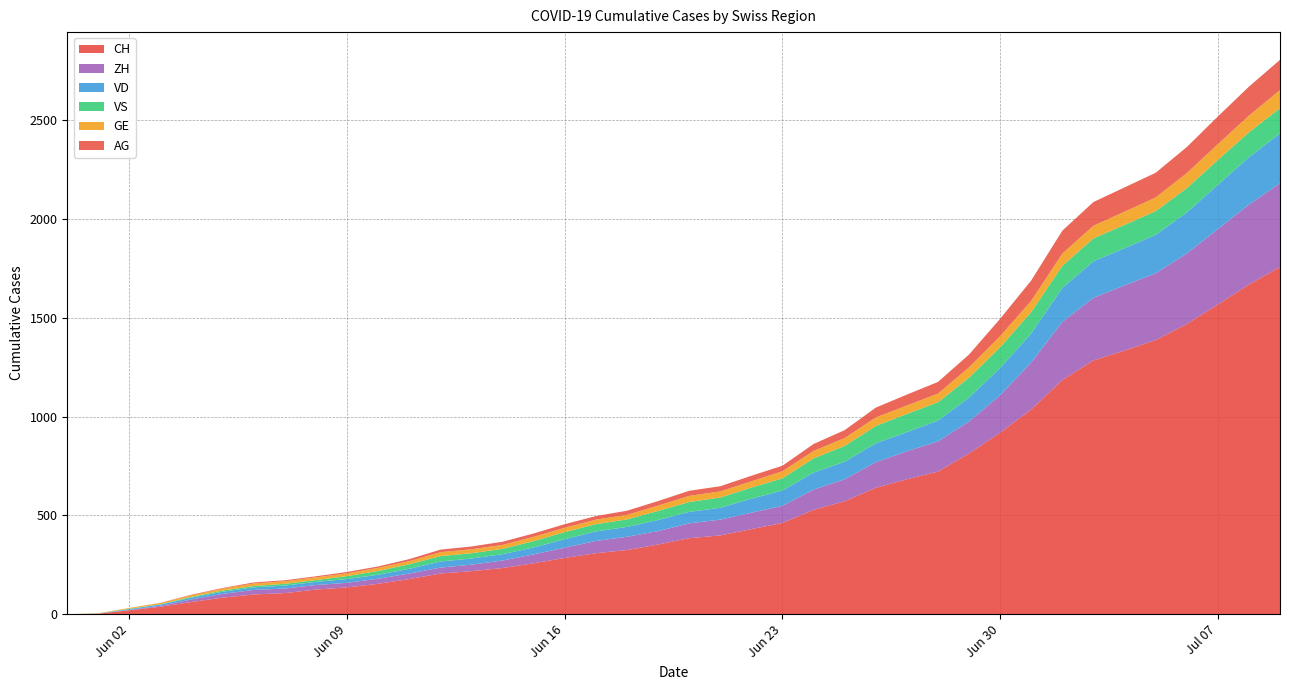

Reading left to right, transcribe all the data shown in this chart.

CH: 0	3	20	38	62	84	100	107	125	136	154	178	206	218	234	258	285	309	325	353	385	399	431	462	528	572	640	683	722	814	919	1037	1186	1285	1335	1388	1469	1568	1669	1758
ZH: 0	0	2	5	13	19	23	23	23	23	26	28	30	33	38	45	52	62	67	68	75	80	83	87	103	111	130	142	153	162	190	238	294	317	330	338	357	382	405	424
VD: 0	0	4	6	9	11	13	15	16	19	20	24	31	31	32	35	43	48	50	56	58	60	71	77	86	89	95	97	105	121	138	147	172	185	188	195	208	224	240	252
VS: 0	1	2	2	4	6	7	9	9	15	19	23	27	27	27	32	36	37	38	46	50	52	56	62	72	80	88	92	93	101	105	108	112	116	118	120	123	126	126	128
GE: 0	1	4	6	8	10	13	13	14	14	16	16	20	20	20	22	22	23	23	27	31	31	32	36	38	40	43	43	44	52	56	57	62	64	67	69	76	80	84	92
AG: 0	0	0	1	3	3	5	5	5	7	7	10	13	14	16	17	18	18	21	23	26	26	28	28	35	40	50	55	59	65	88	103	116	120	123	125	132	140	147	153